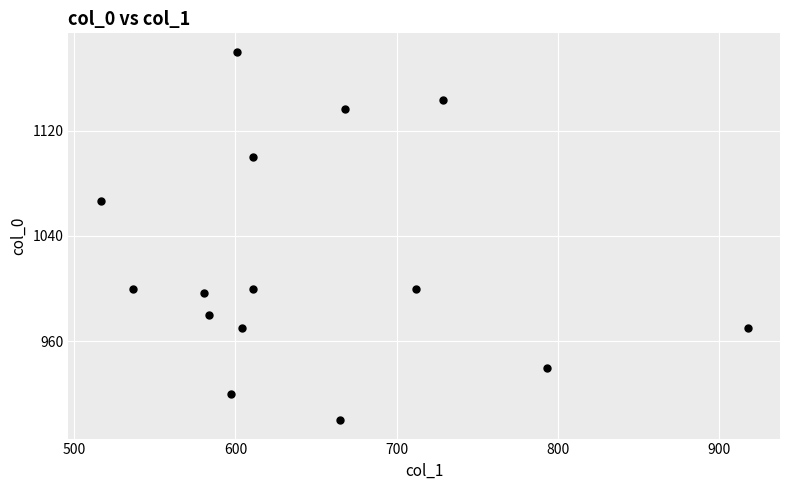

What is the range of X values (max minus min)?

401.6